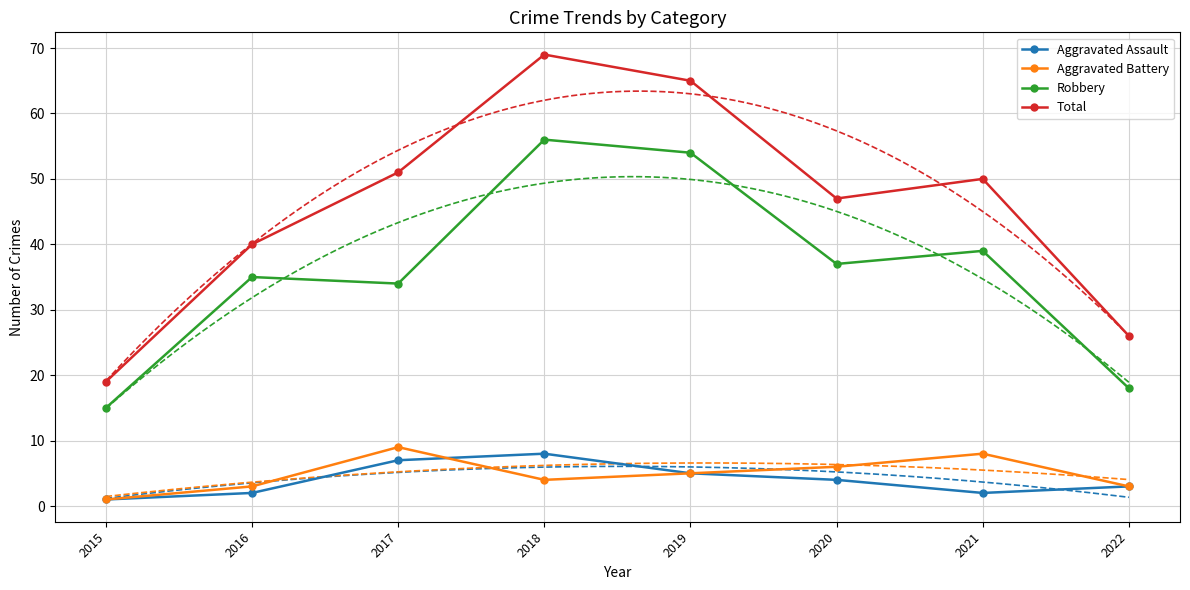

What is the difference between the maximum and second lowest values in the Aggravated Assault series?

6